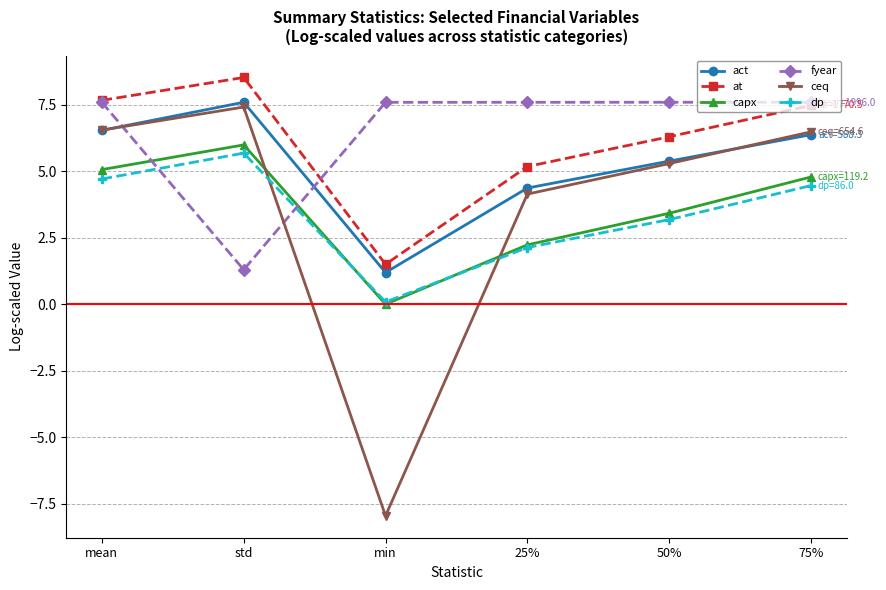

The value of capx at std is 6.0. True or false?

True